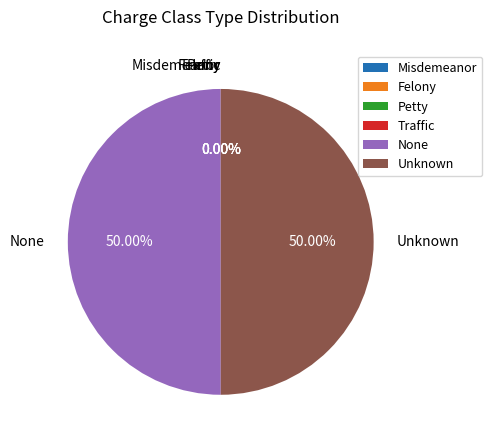

What is the ratio of the value at None to the value at Unknown?

1.0